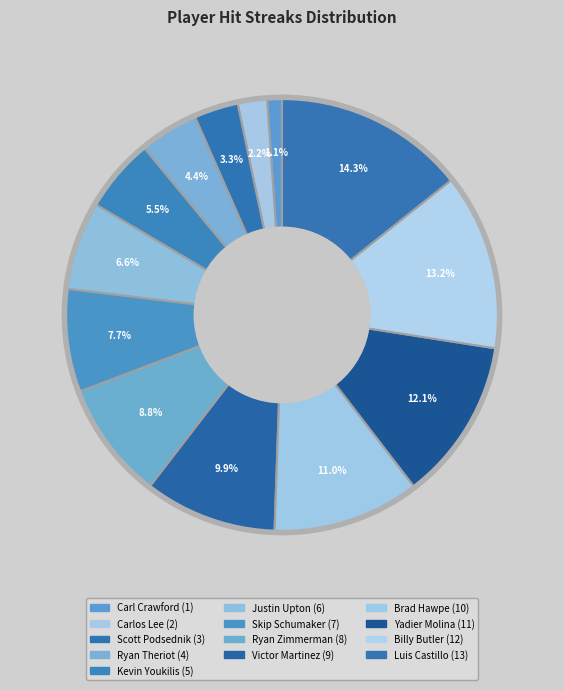

Which category has the biggest portion of the pie?

Luis Castillo